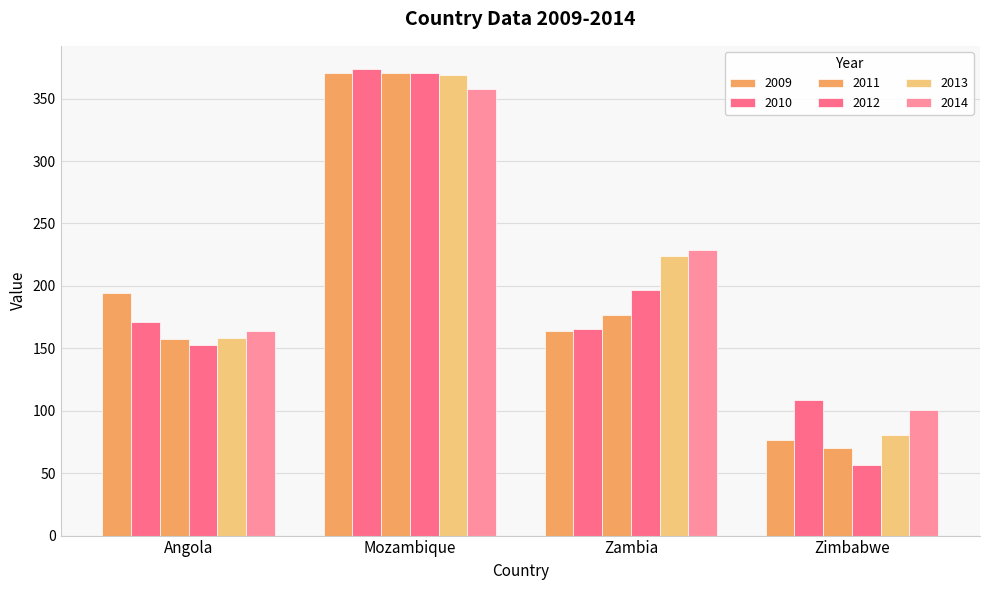

Reading right to left, list all the values displayed in this chart.

2009: Zimbabwe=76.5	Zambia=163.8	Mozambique=370.8	Angola=194.6
2010: Zimbabwe=108.6	Zambia=165.8	Mozambique=373.6	Angola=170.9
2011: Zimbabwe=70.4	Zambia=176.4	Mozambique=370.7	Angola=157.3
2012: Zimbabwe=56.7	Zambia=196.8	Mozambique=370.4	Angola=153.0
2013: Zimbabwe=80.9	Zambia=223.8	Mozambique=369.0	Angola=157.9
2014: Zimbabwe=100.2	Zambia=228.7	Mozambique=358.0	Angola=163.7